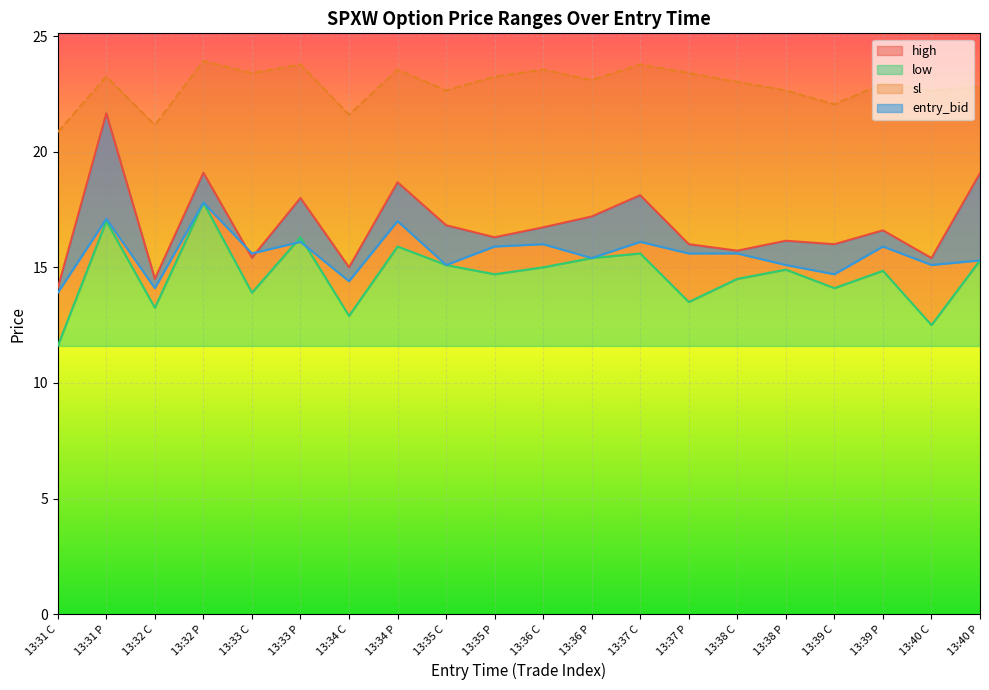

At which category does high reach its first local valley?

13:32 C